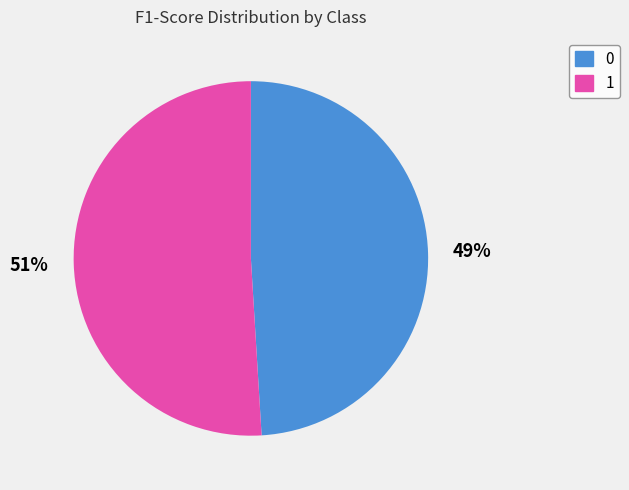

True or false: 1 accounts for 43% of the total.

False